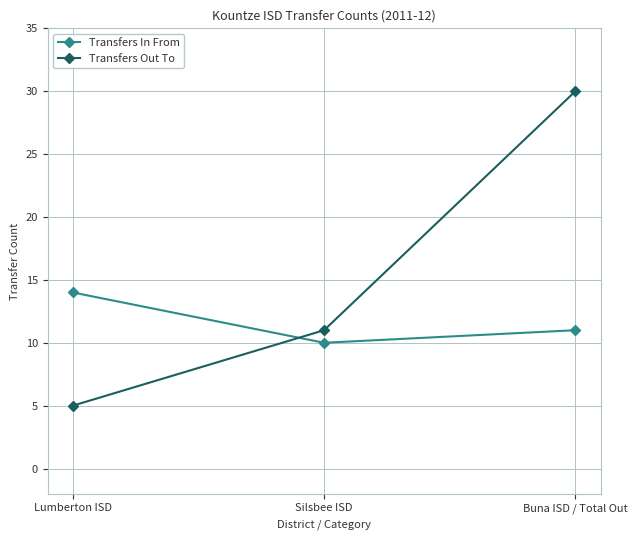

What is the lowest value of the Transfers In From series?

10